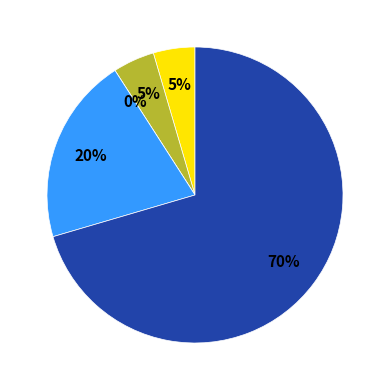

How many segments does this pie chart have?

5